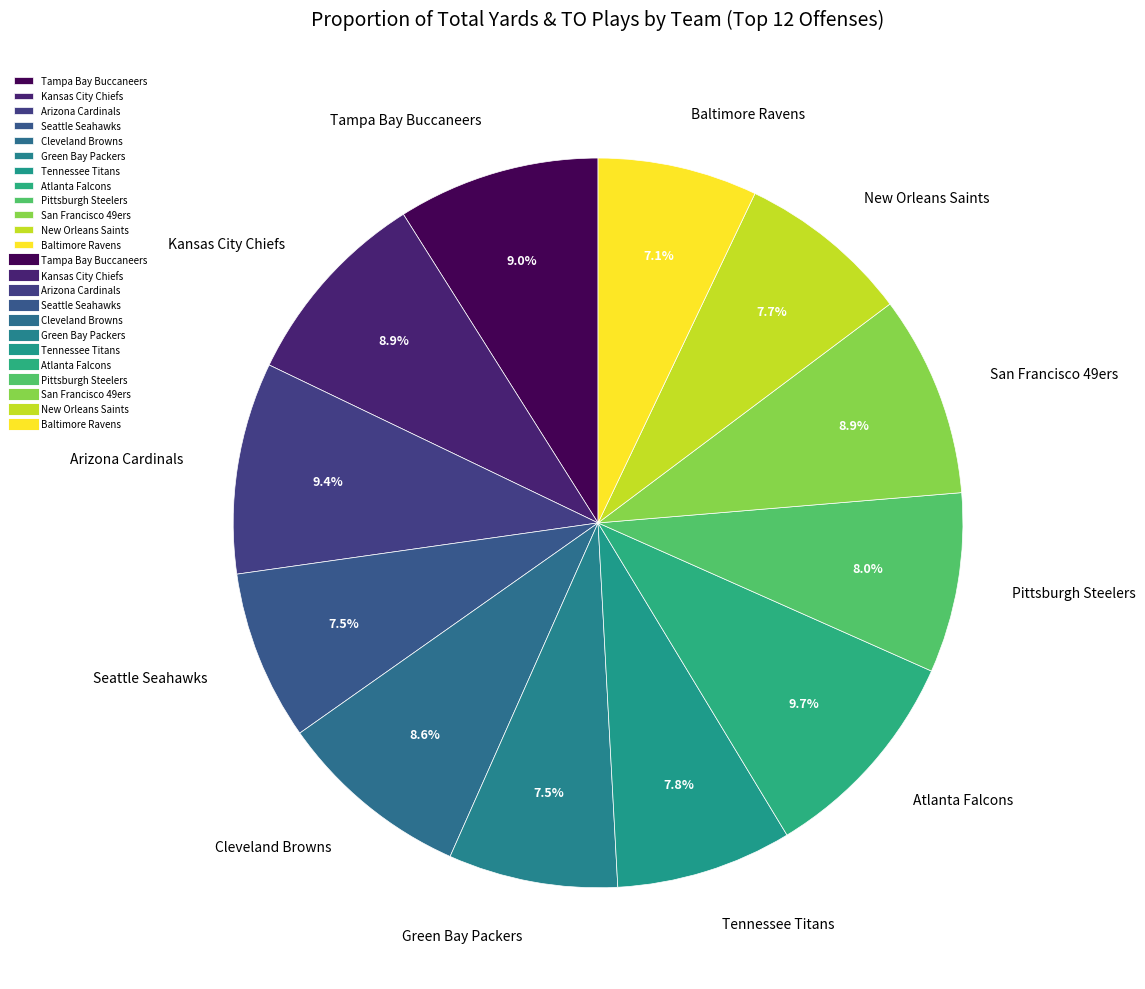

What is the ratio of the value at Cleveland Browns to the value at Seattle Seahawks?

1.1